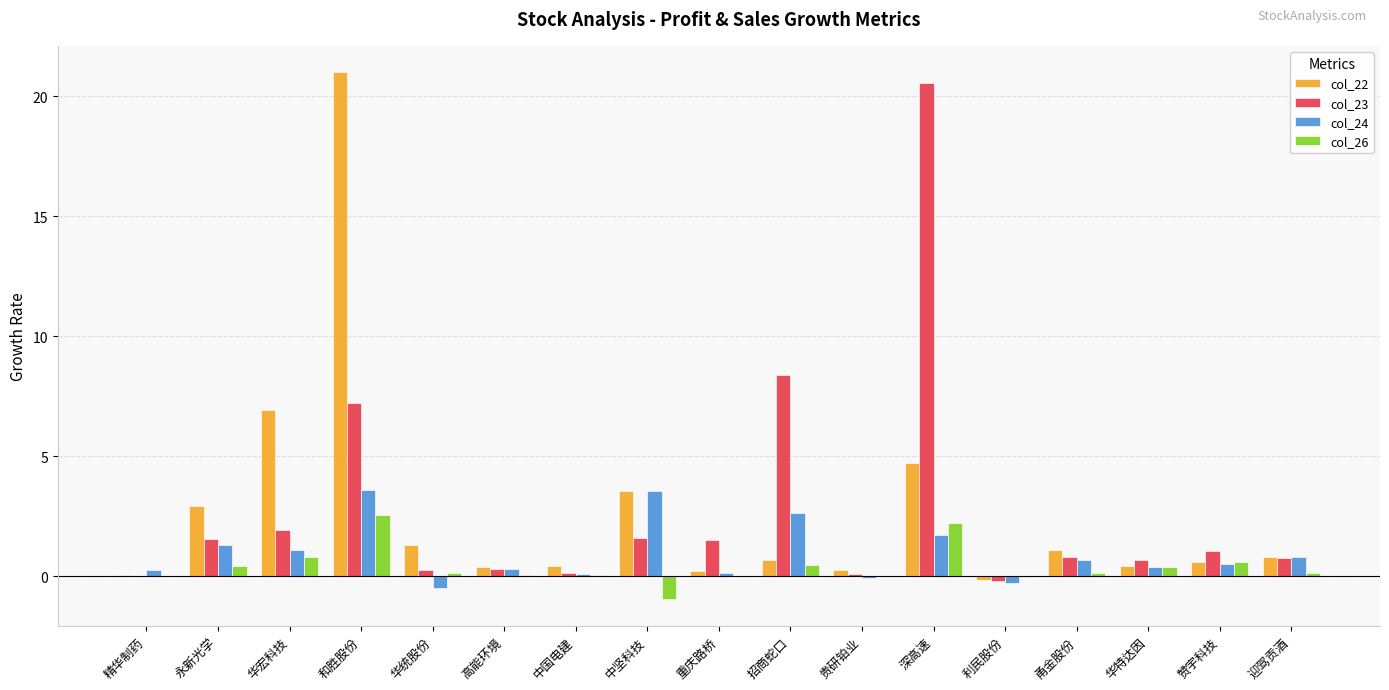

Count the number of categories in the chart.

17